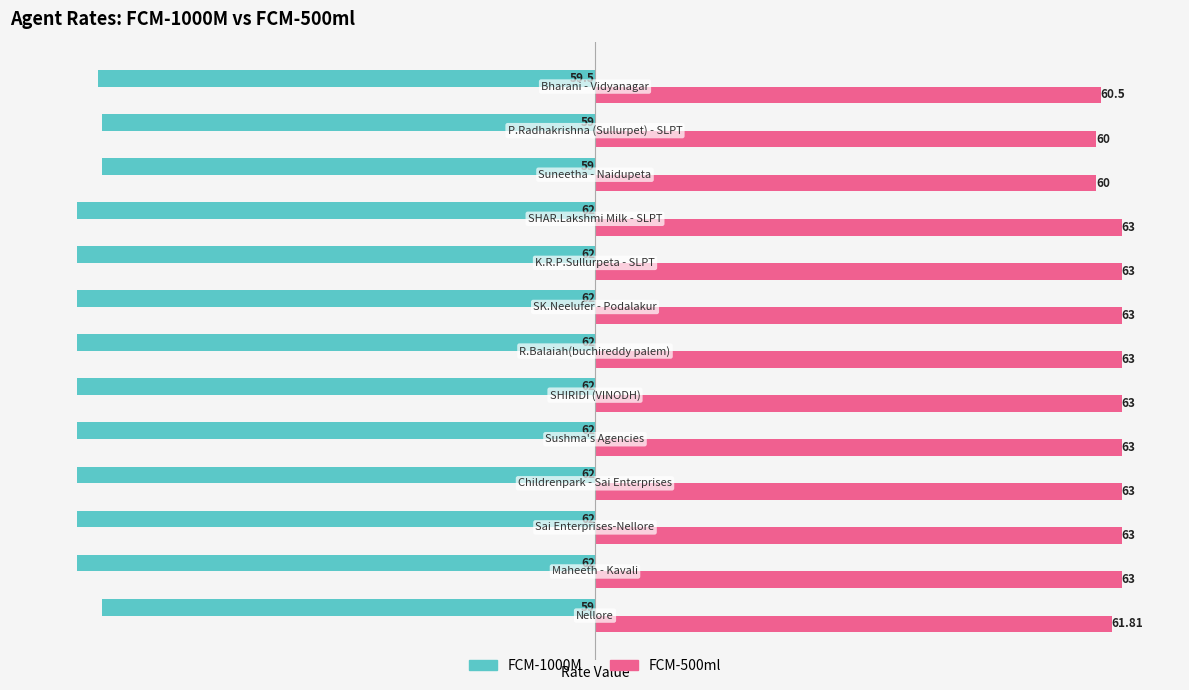

What is the difference between the maximum and second lowest values in the FCM-1000M series?

3.0